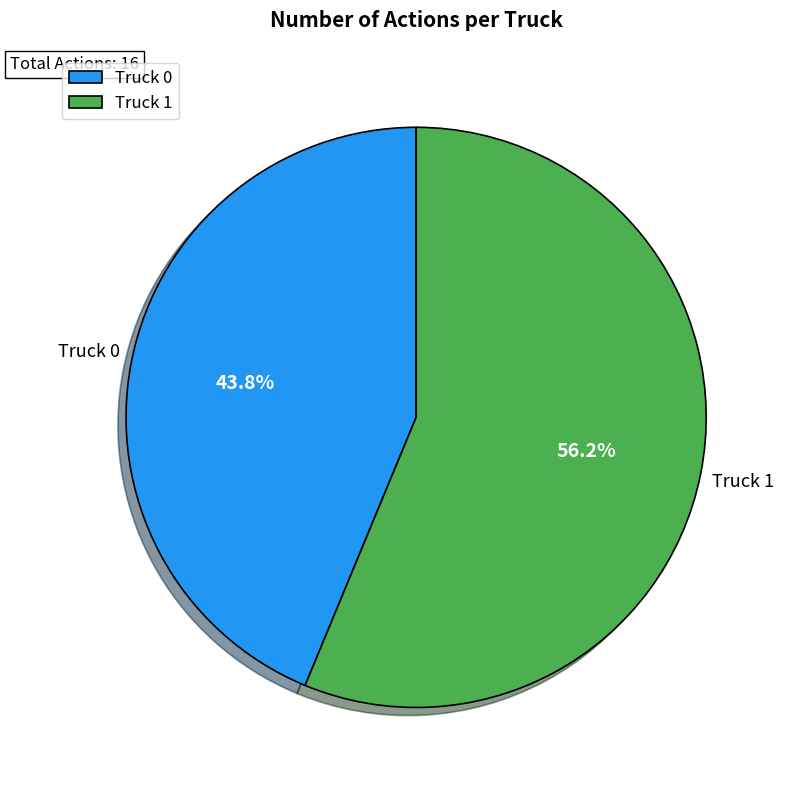

True or false: Truck 1 accounts for 63% of the total.

False